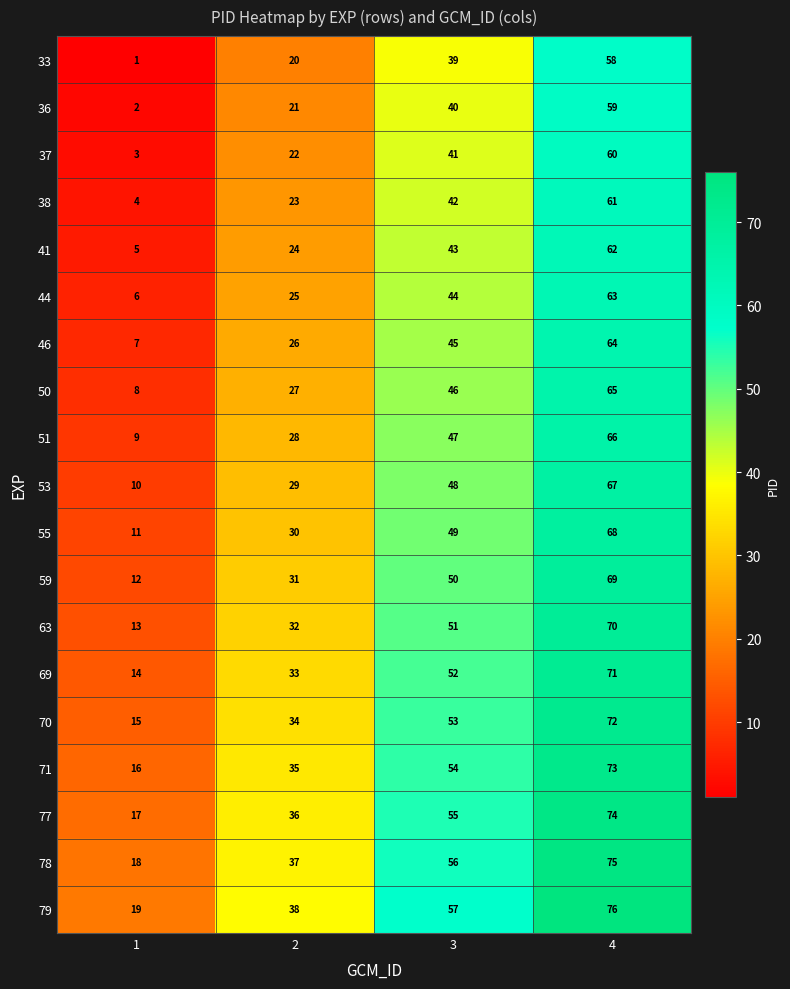

True or false: 59 has a value of 97 at 4.

False